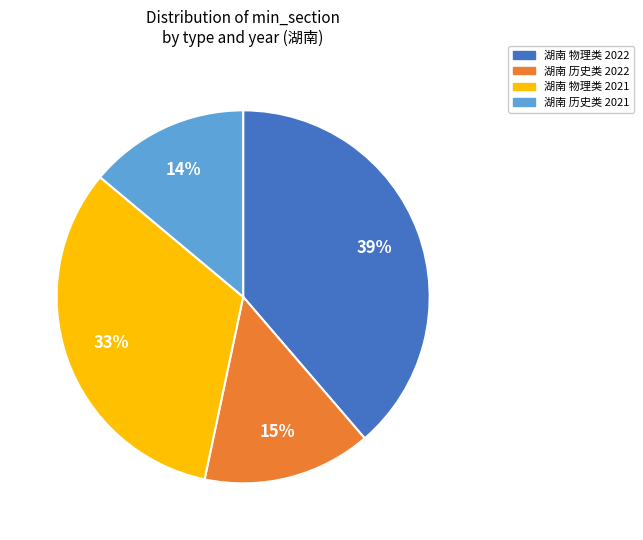

To the nearest percent, what is the difference between the 湖南 物理类 2022 and 湖南 历史类 2022 slice percentages?

24%